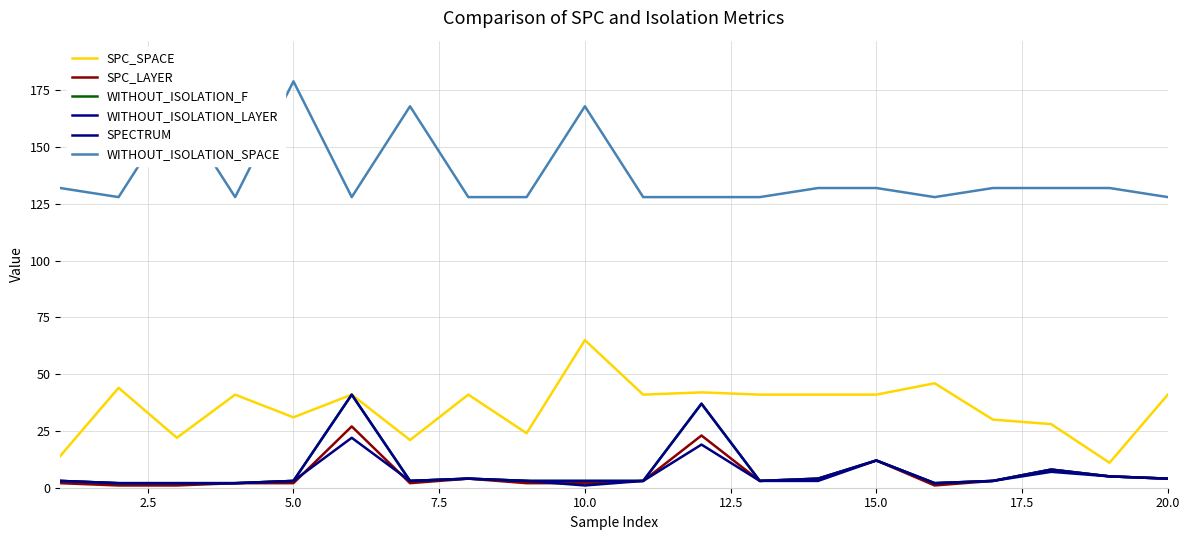

What is the minimum value for WITHOUT_ISOLATION_F?

2